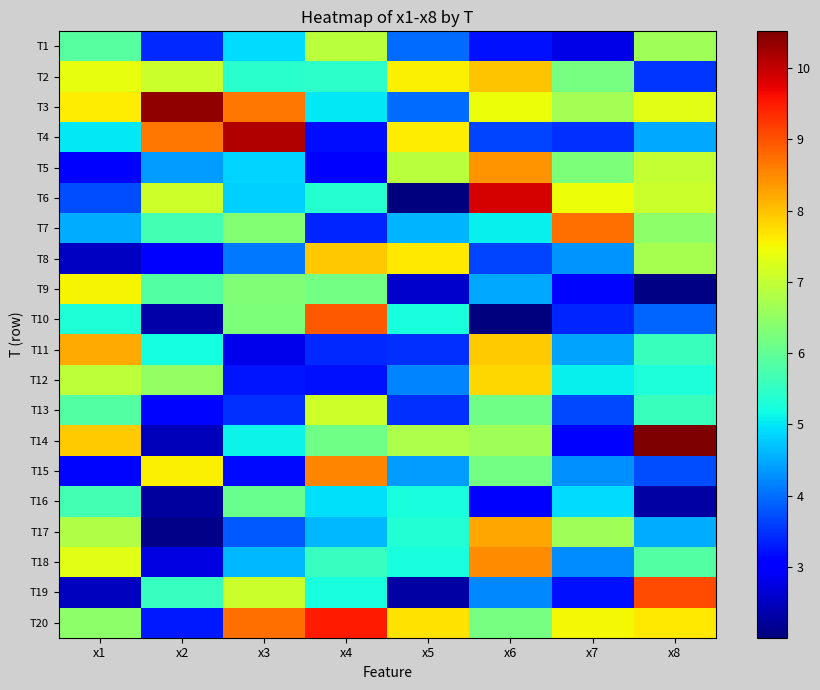

Between x8 and x7, which is larger?

x8